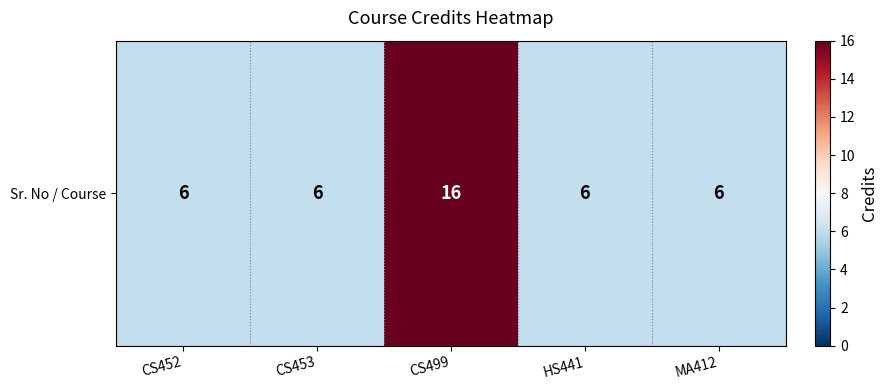

How many values are between 6 and 7?

4